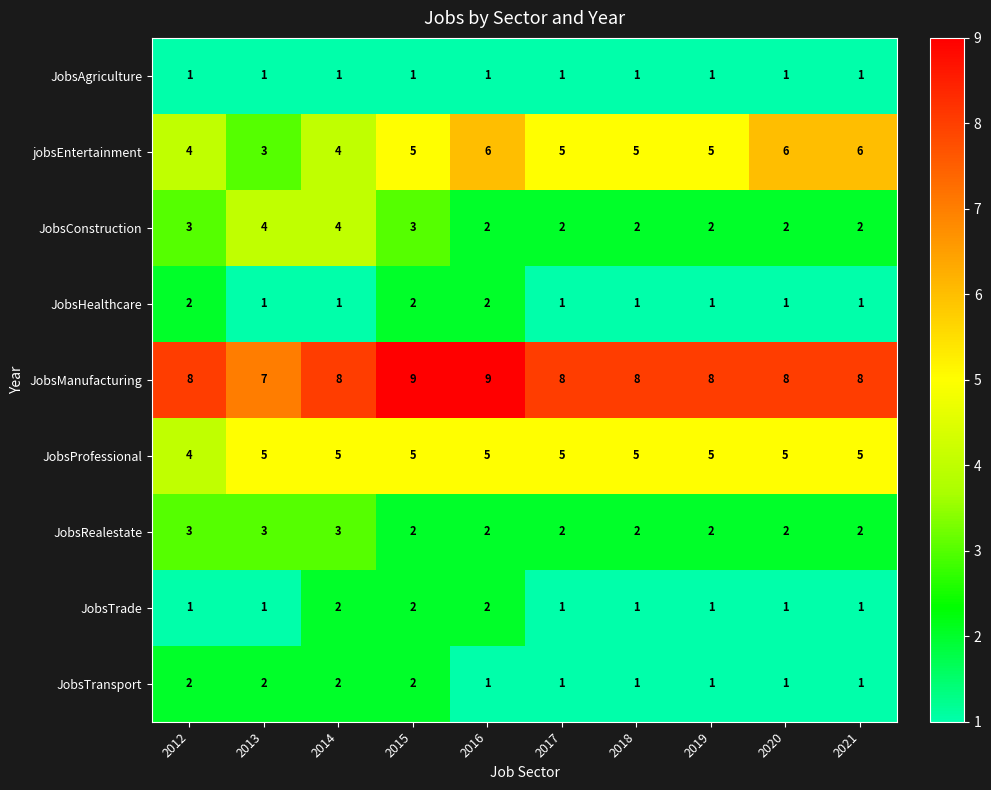

Is it true that JobsTrade equals 1 at 2019?

True